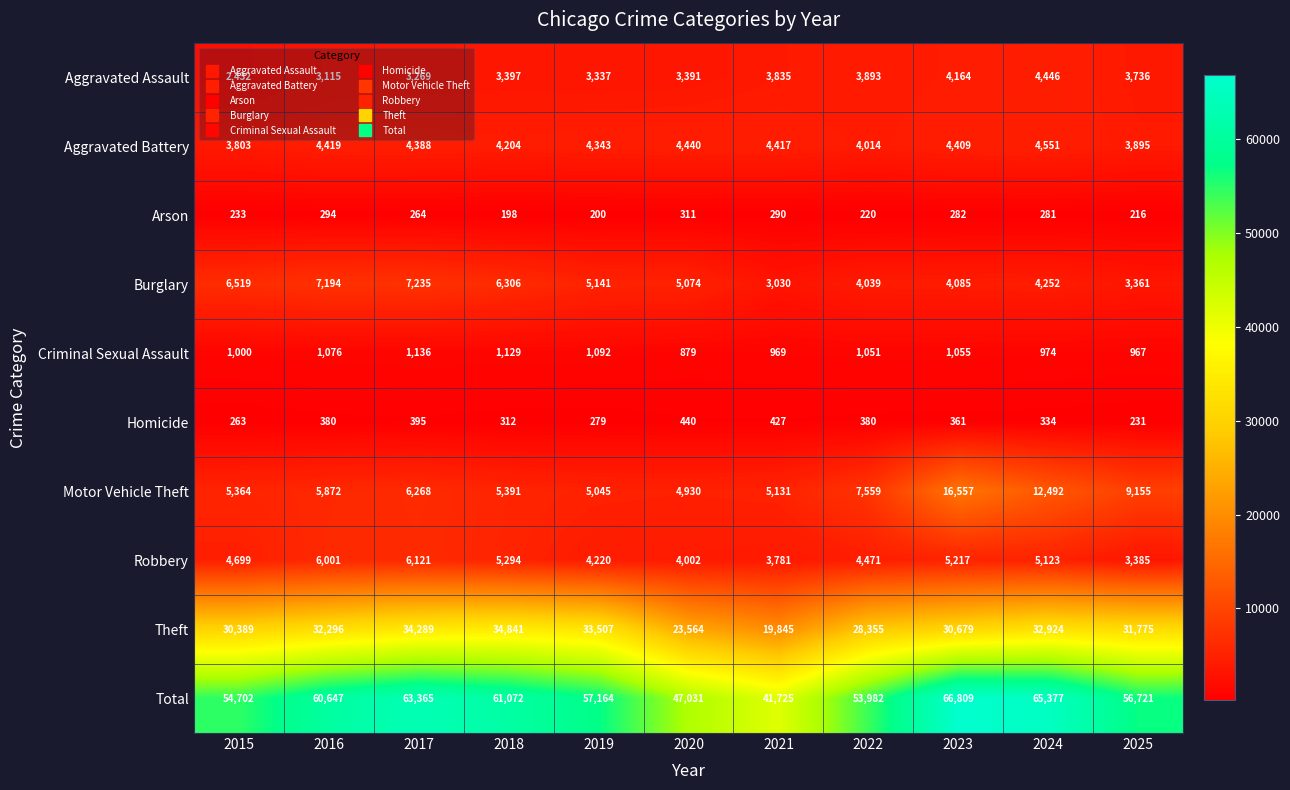

Is it true that Motor Vehicle Theft equals 2889 at 2020?

False